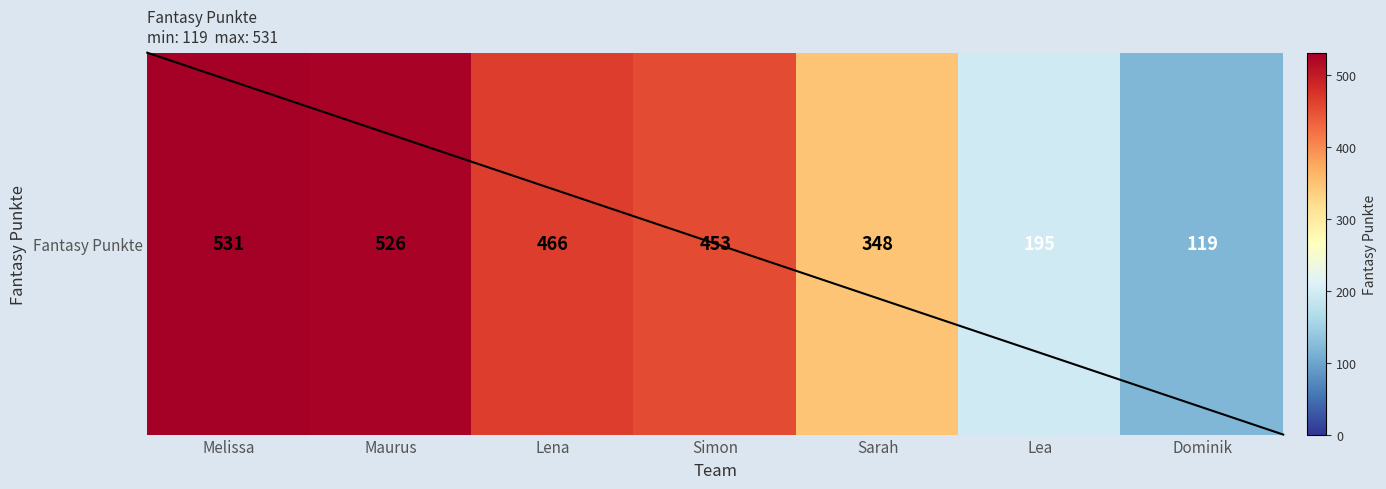

What is the greatest value displayed?

531